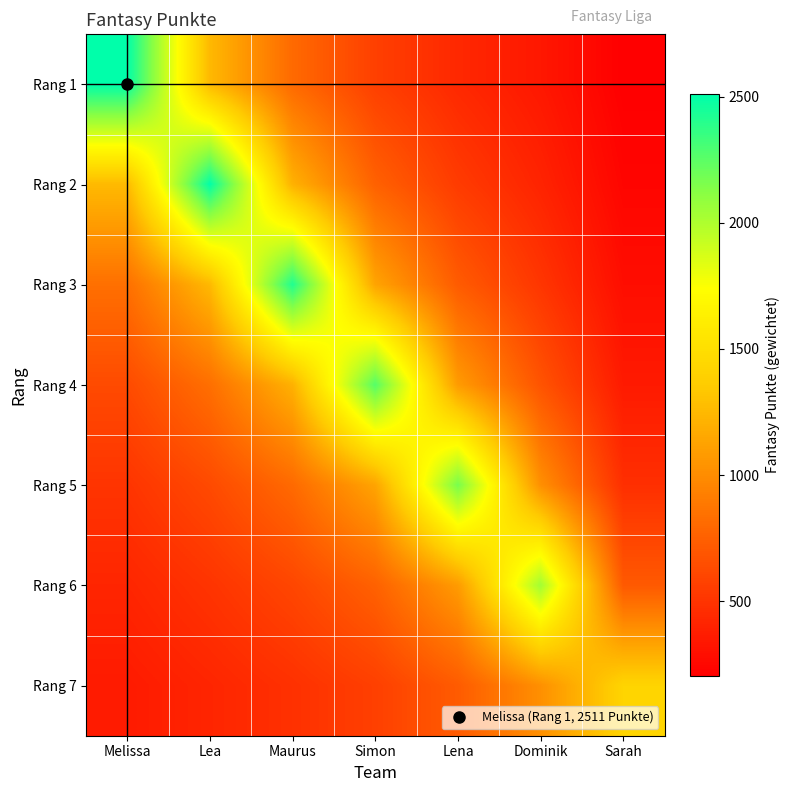

How many series are shown in this chart?

7